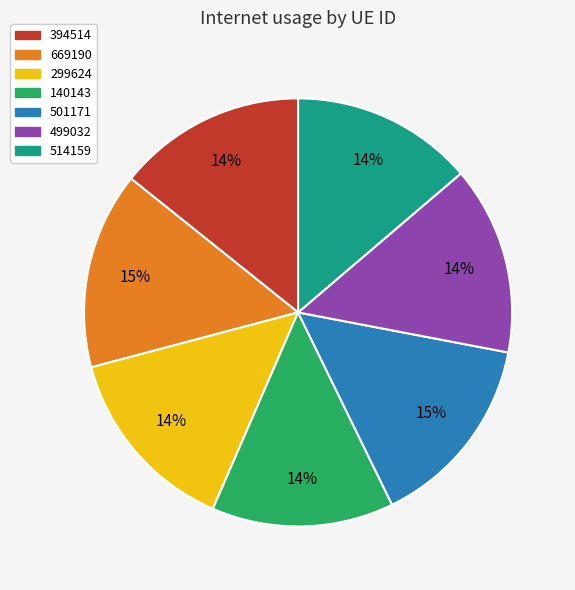

Does any single category account for the majority?

No